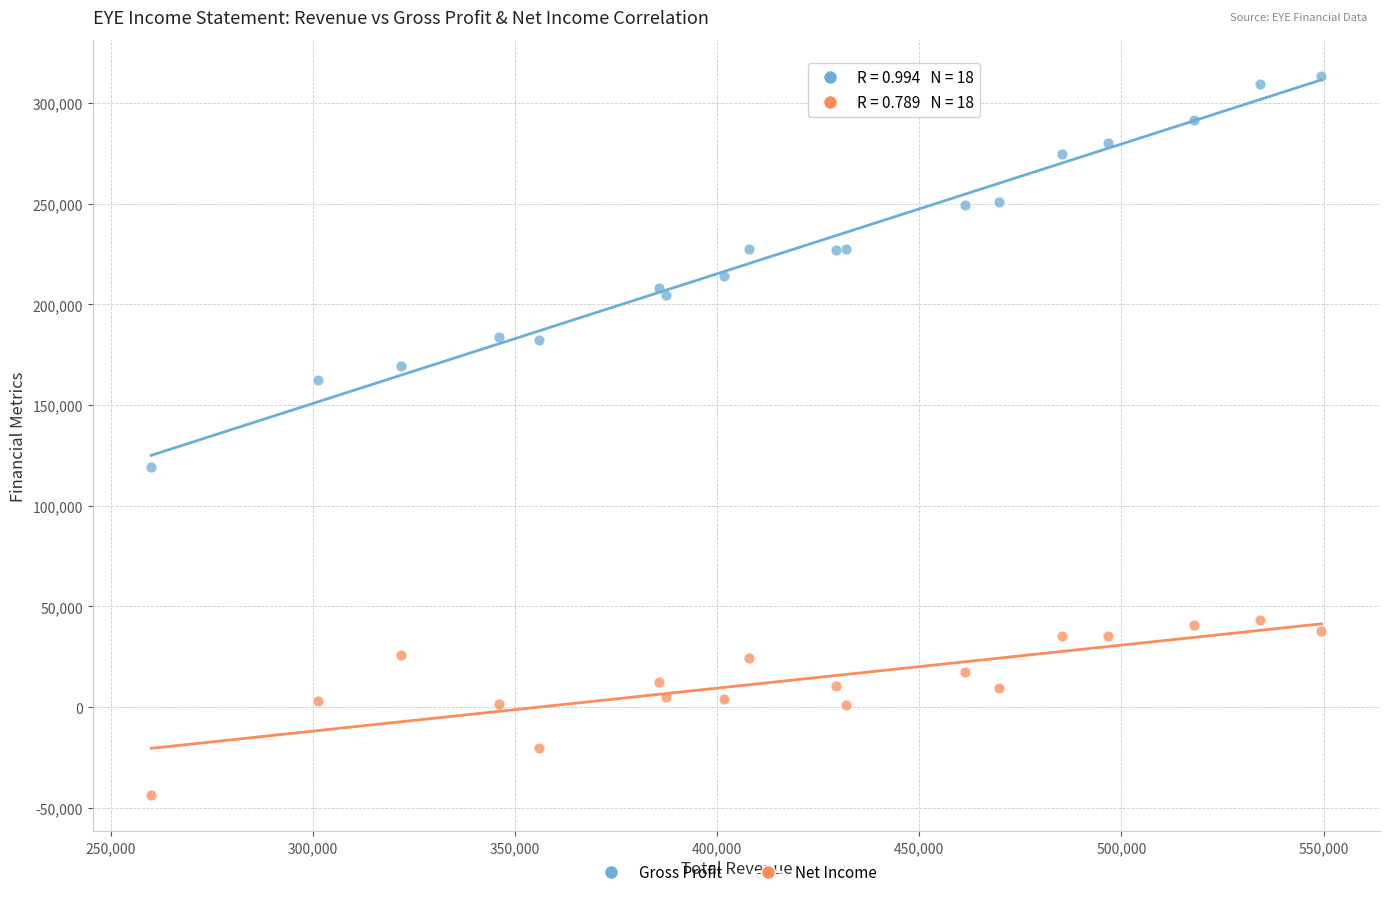

What are all the series names shown in the legend?

Gross Profit, Net Income